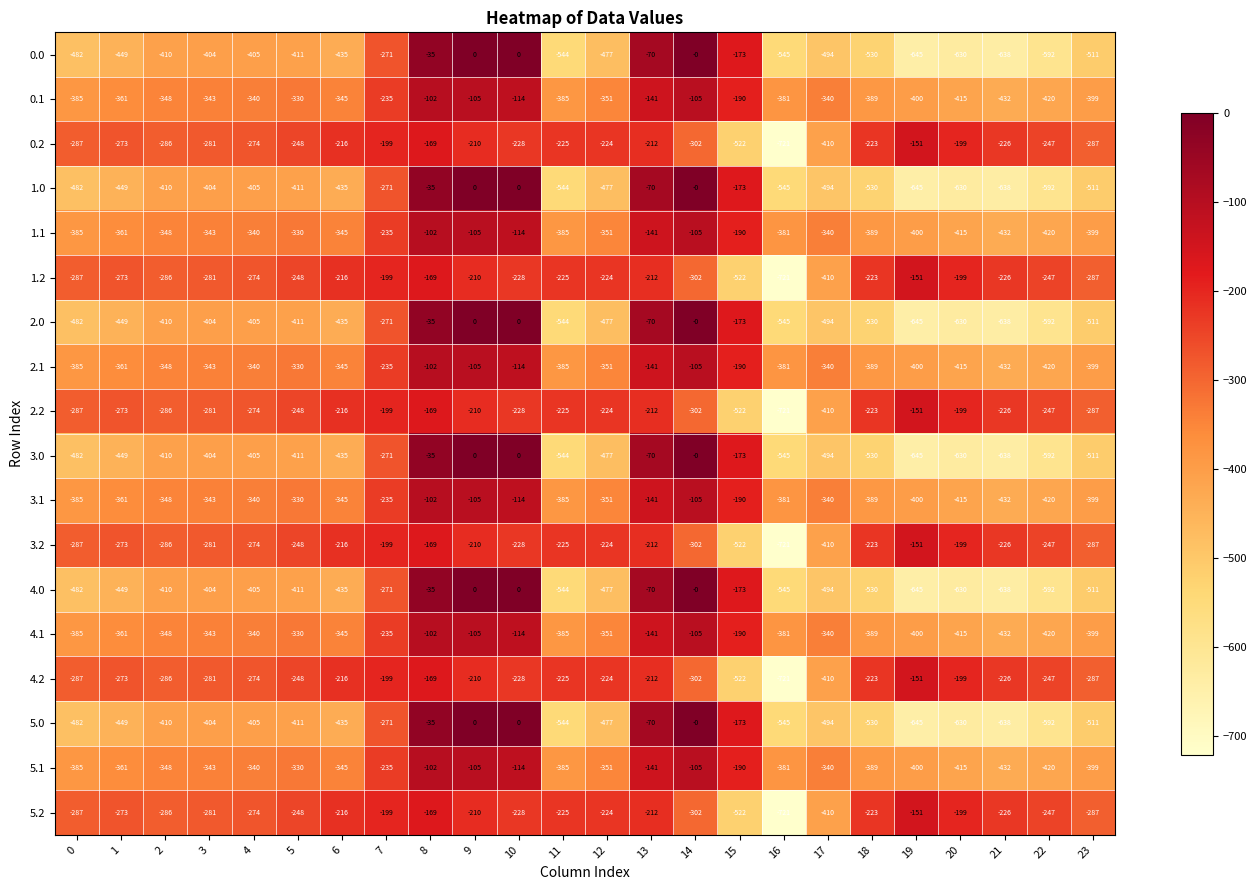

At which category is the sum across all series the highest?

8